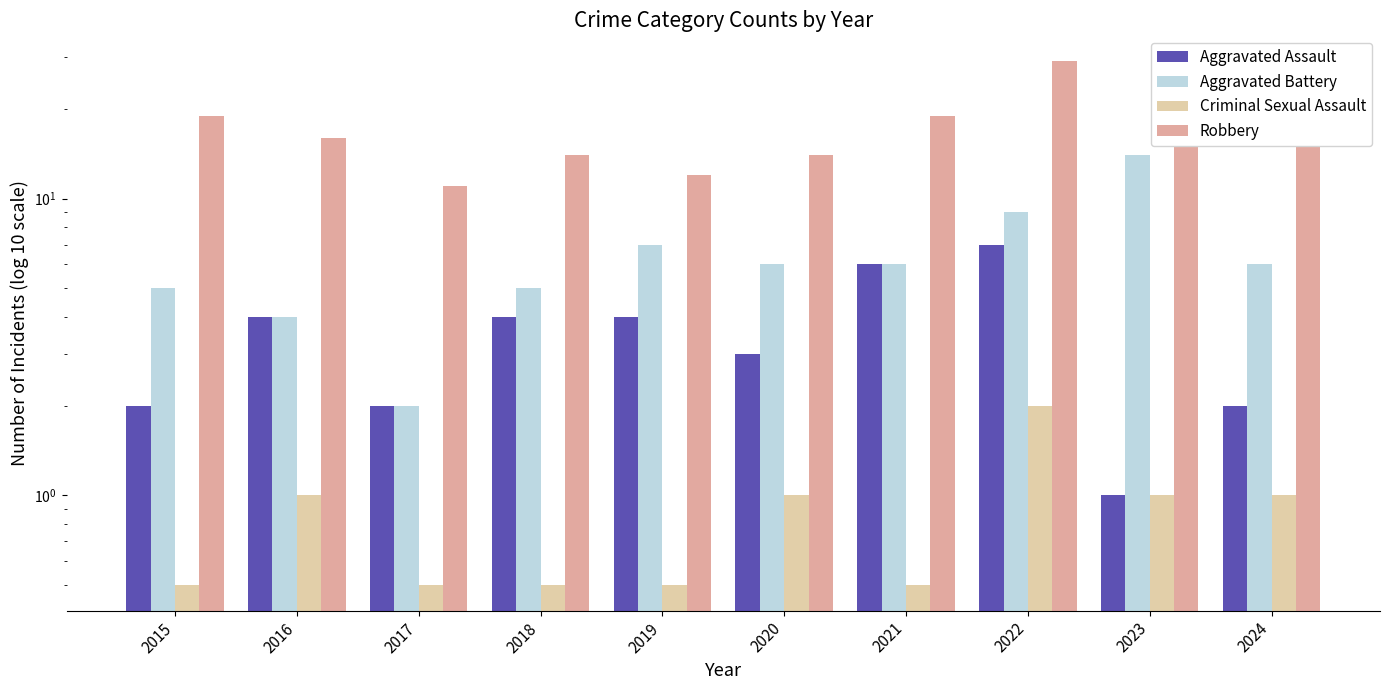

What is the difference between the maximum and minimum values in the Criminal Sexual Assault series?

1.5